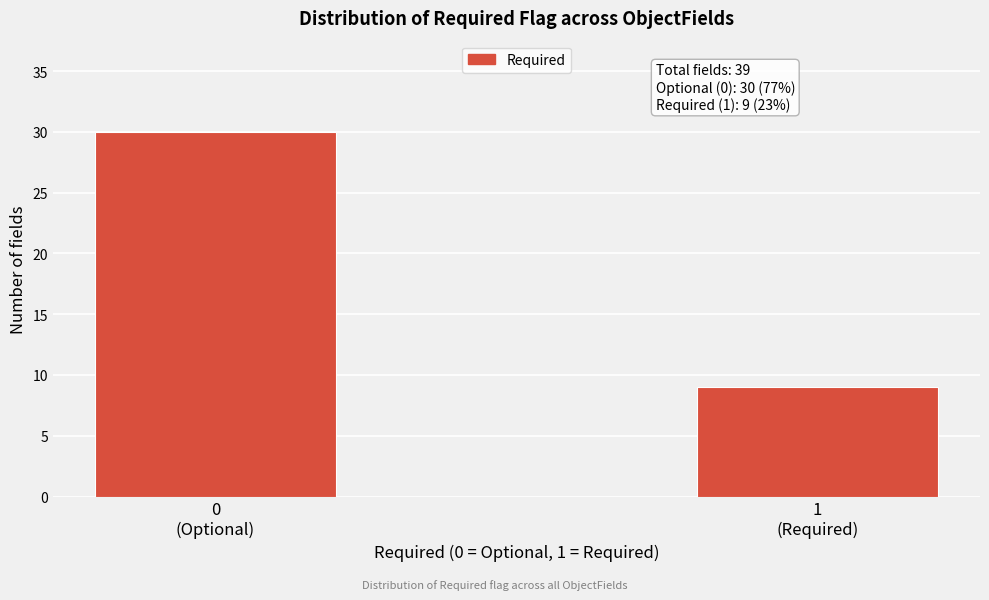

Reading right to left, list all the values displayed in this chart.

9	30